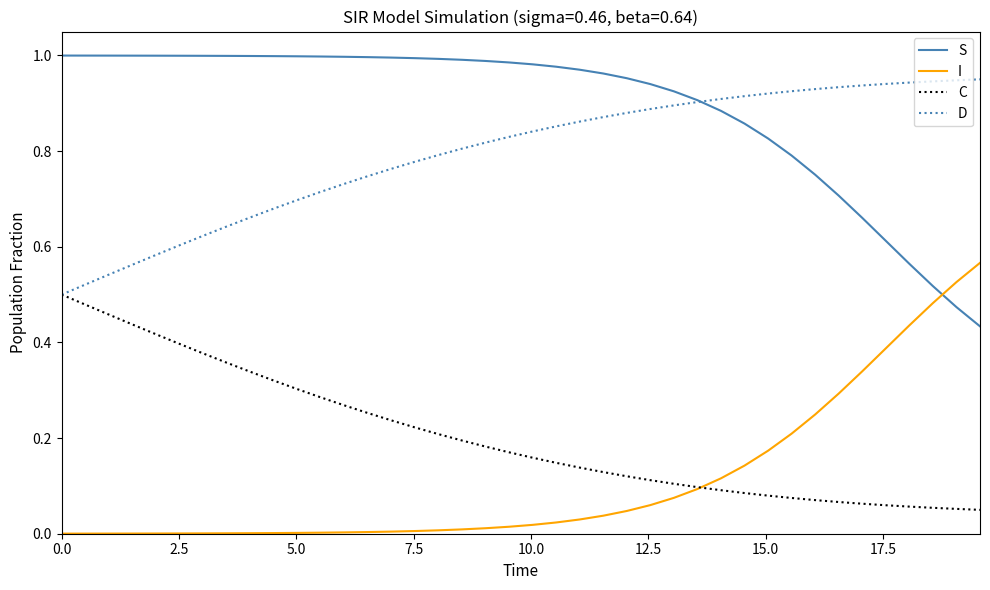

Does the chart display data point markers on the line(s)?

No